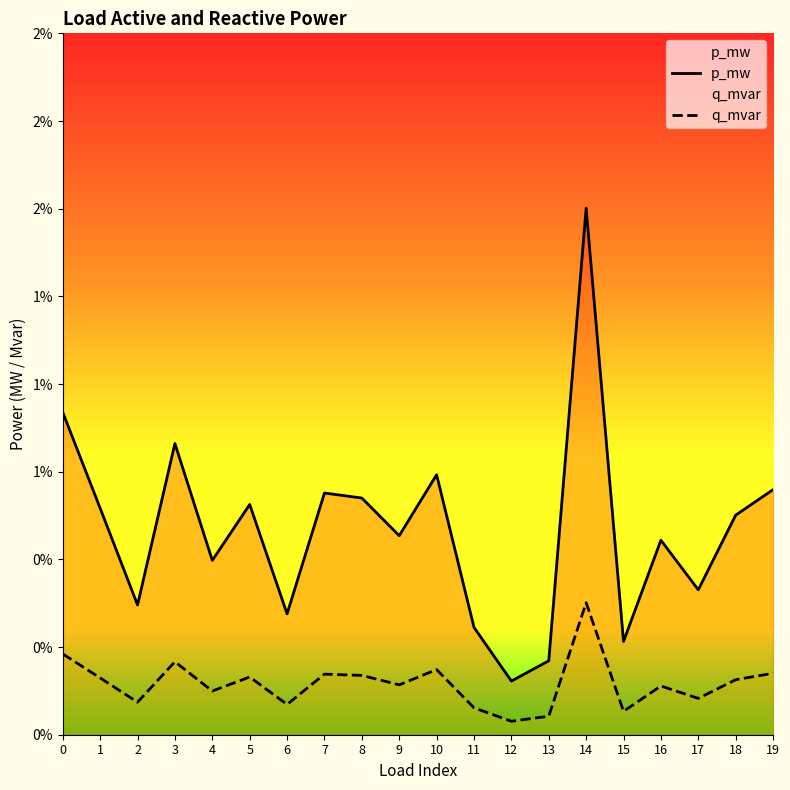

Is this an area chart (filled region under the line)?

No